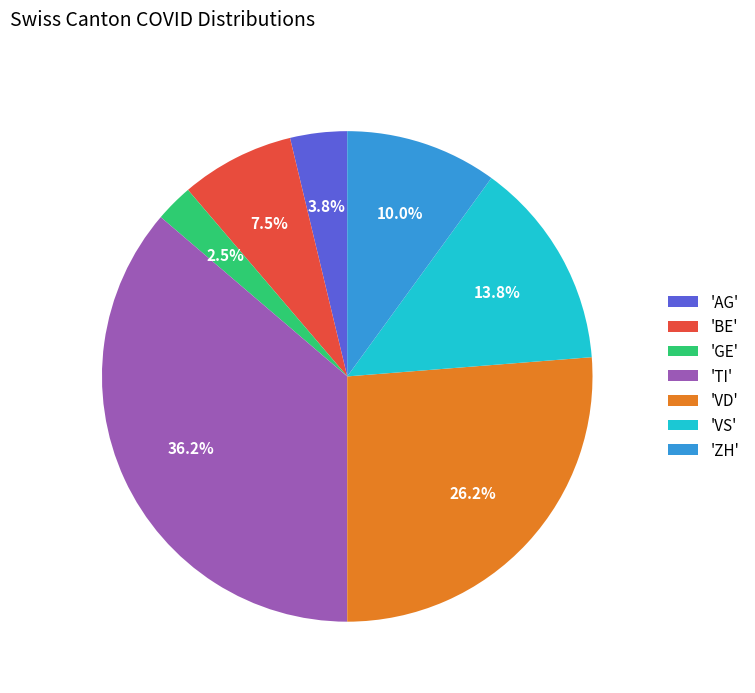

Which slice is the largest?

'TI'